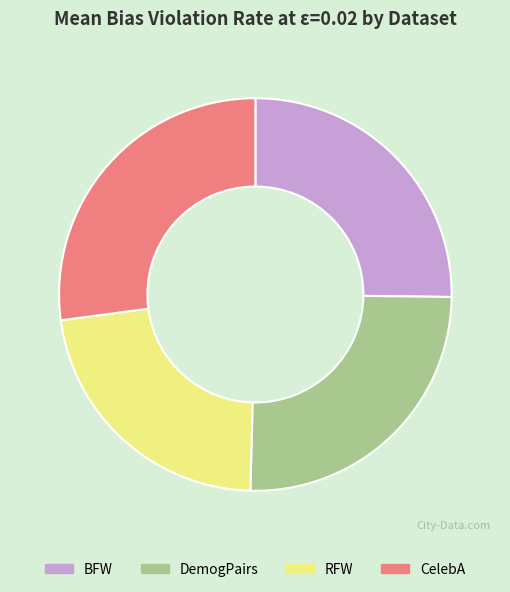

Is it true that RFW is 28% of the pie?

False